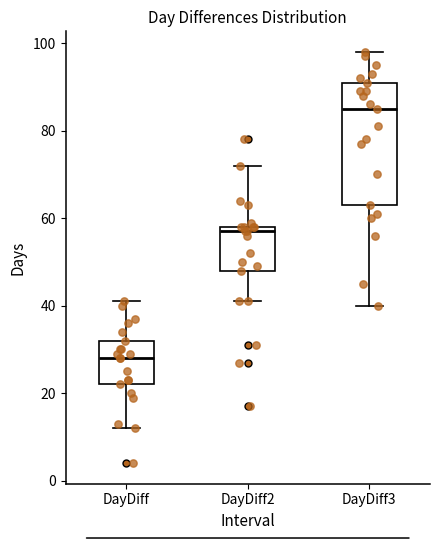

Which box's median line is the lowest?

DayDiff